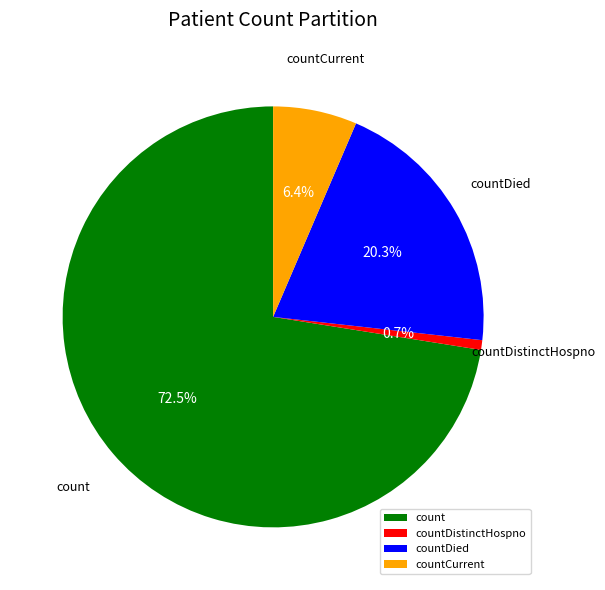

To the nearest percent, what portion does countDied represent?

20%